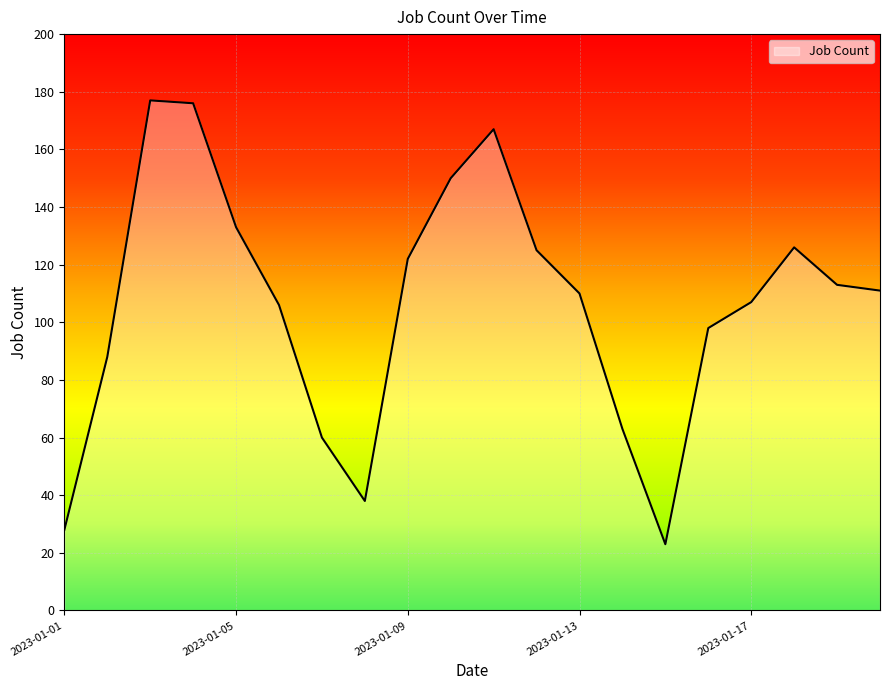

What is the difference between the maximum and minimum values?

154